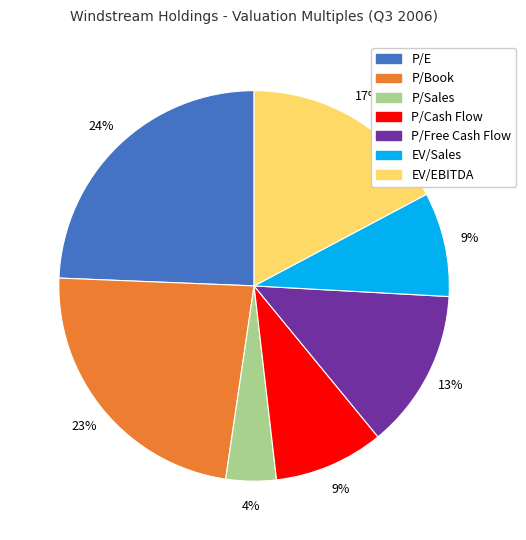

Approximately how many times larger is the value at P/Book compared to P/Free Cash Flow?

1.8